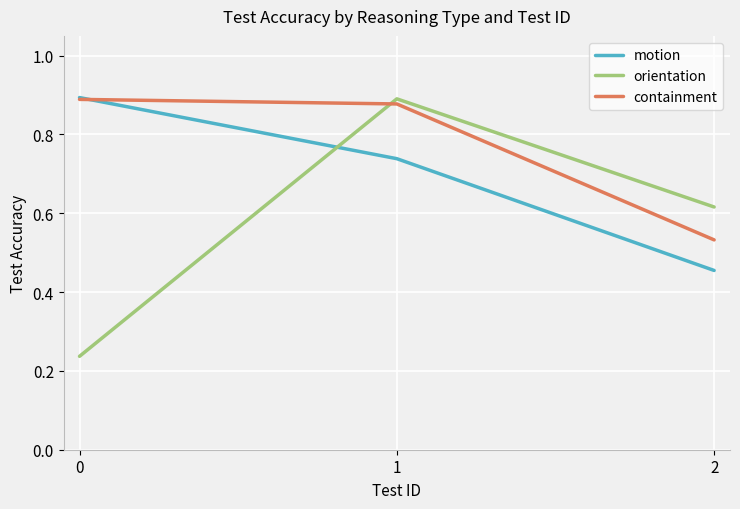

Which series changed the most between 0 and 1?

orientation